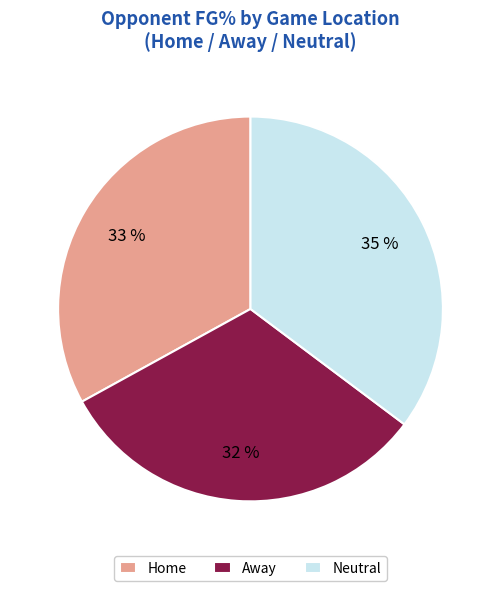

Combined, do Away and Neutral account for over 50%?

Yes